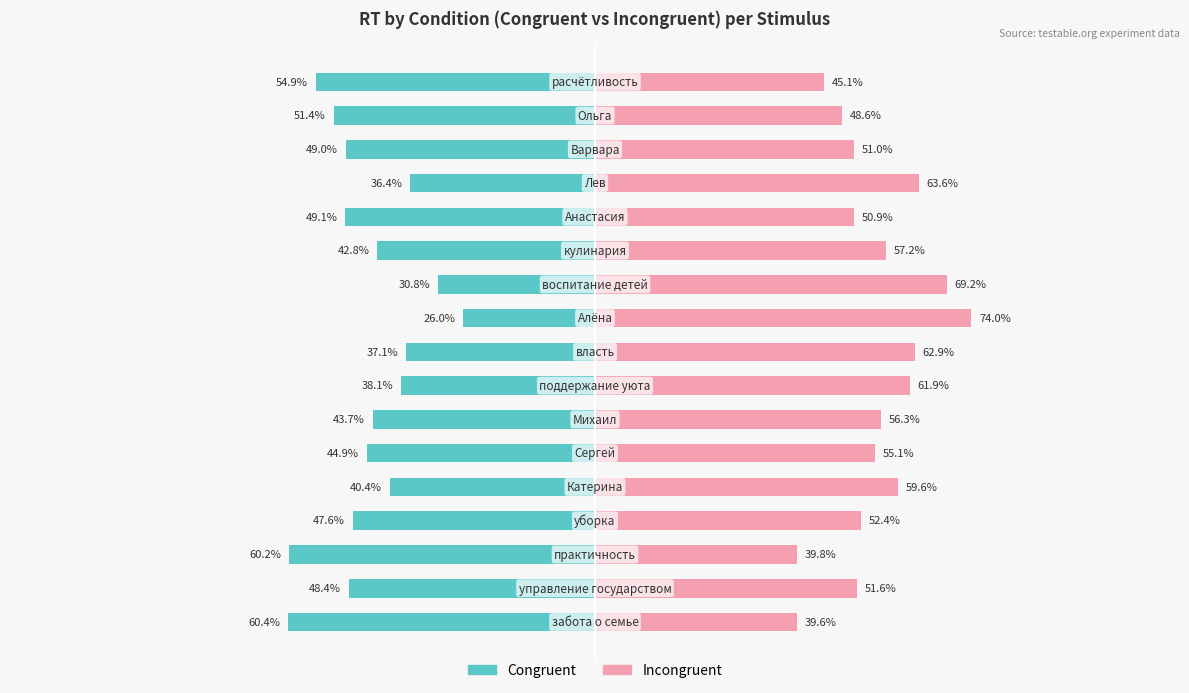

At which category is the sum across all series the highest?

9